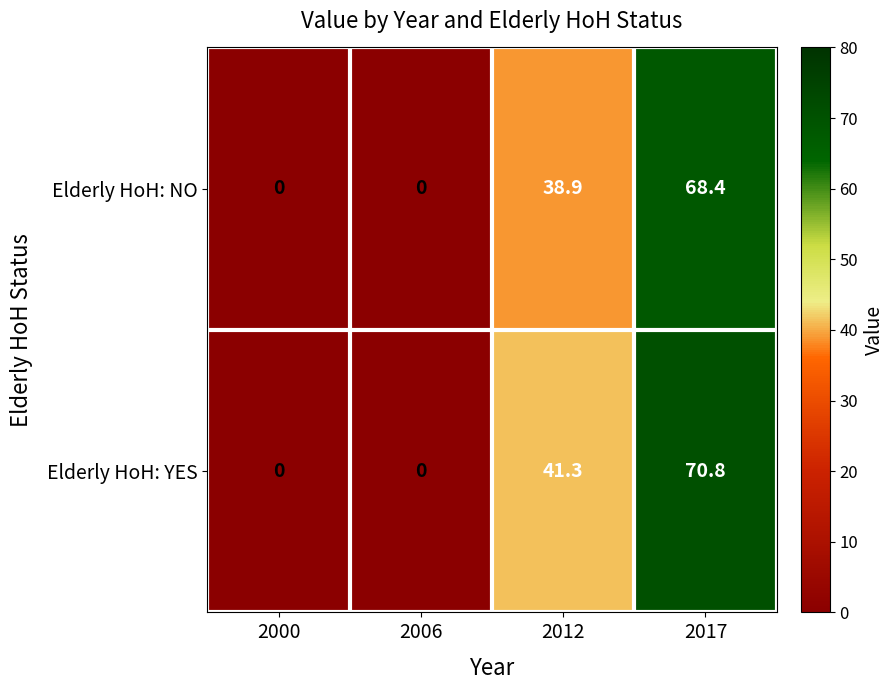

Reading right to left, extract all data points from this chart.

Elderly HoH: NO: 2017=68.4	2012=38.9	2006=0.0	2000=0.0
Elderly HoH: YES: 2017=70.8	2012=41.3	2006=0.0	2000=0.0